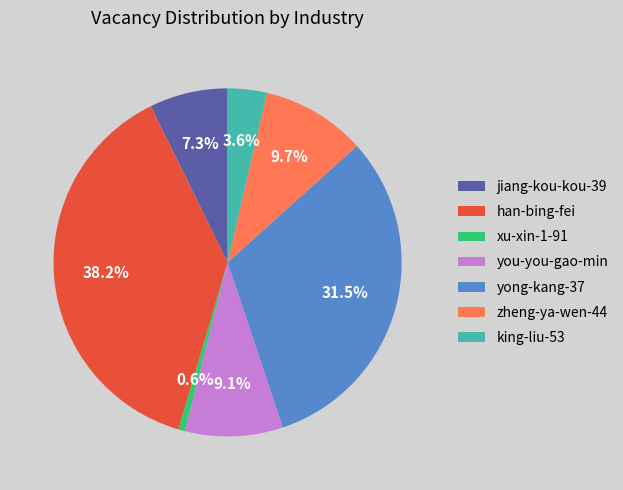

What percentage is the xu-xin-1-91 slice, to the nearest percent?

1%